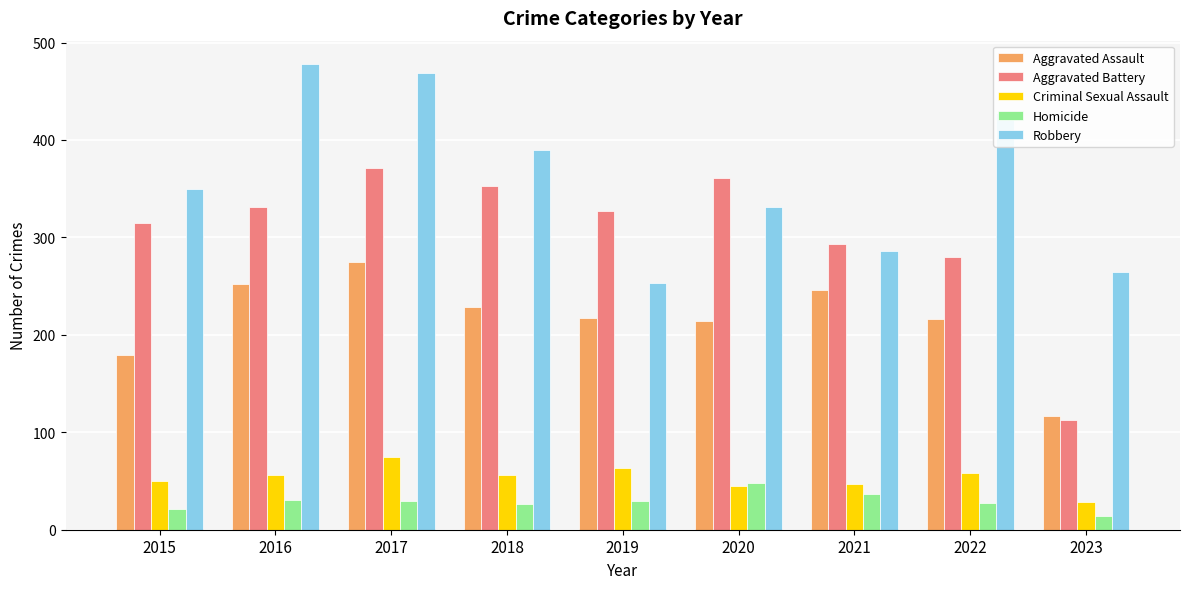

What is the lowest value of the Homicide series?

14